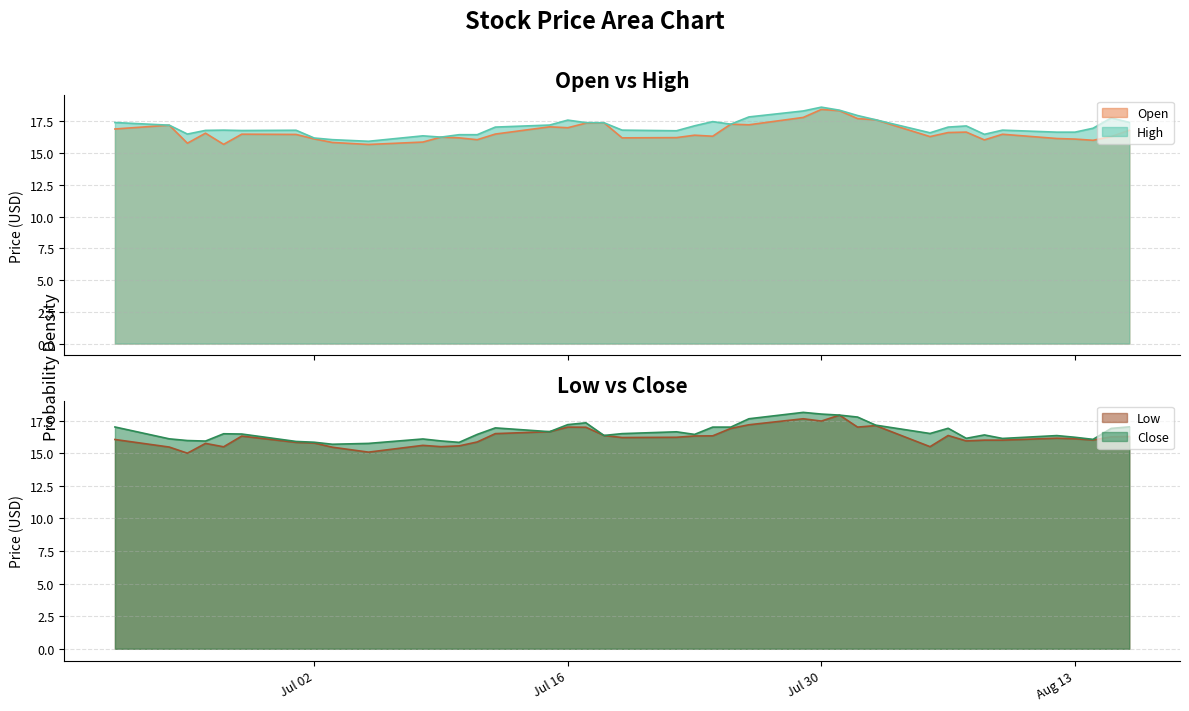

The Close series shows 3.8 at Jul 16. True or false?

False